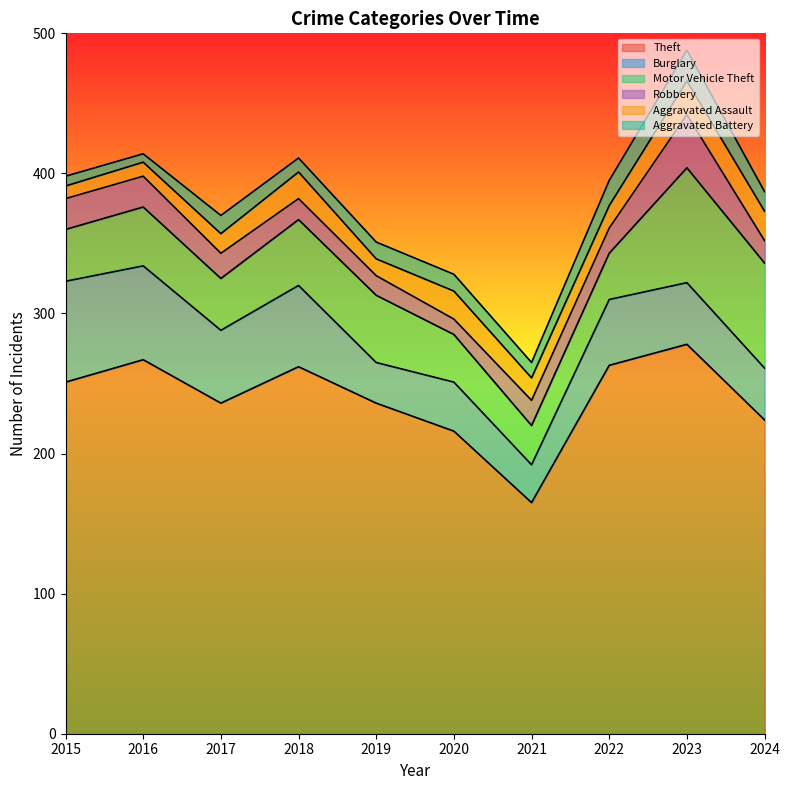

At which label is Aggravated Assault closest to 16?

2021